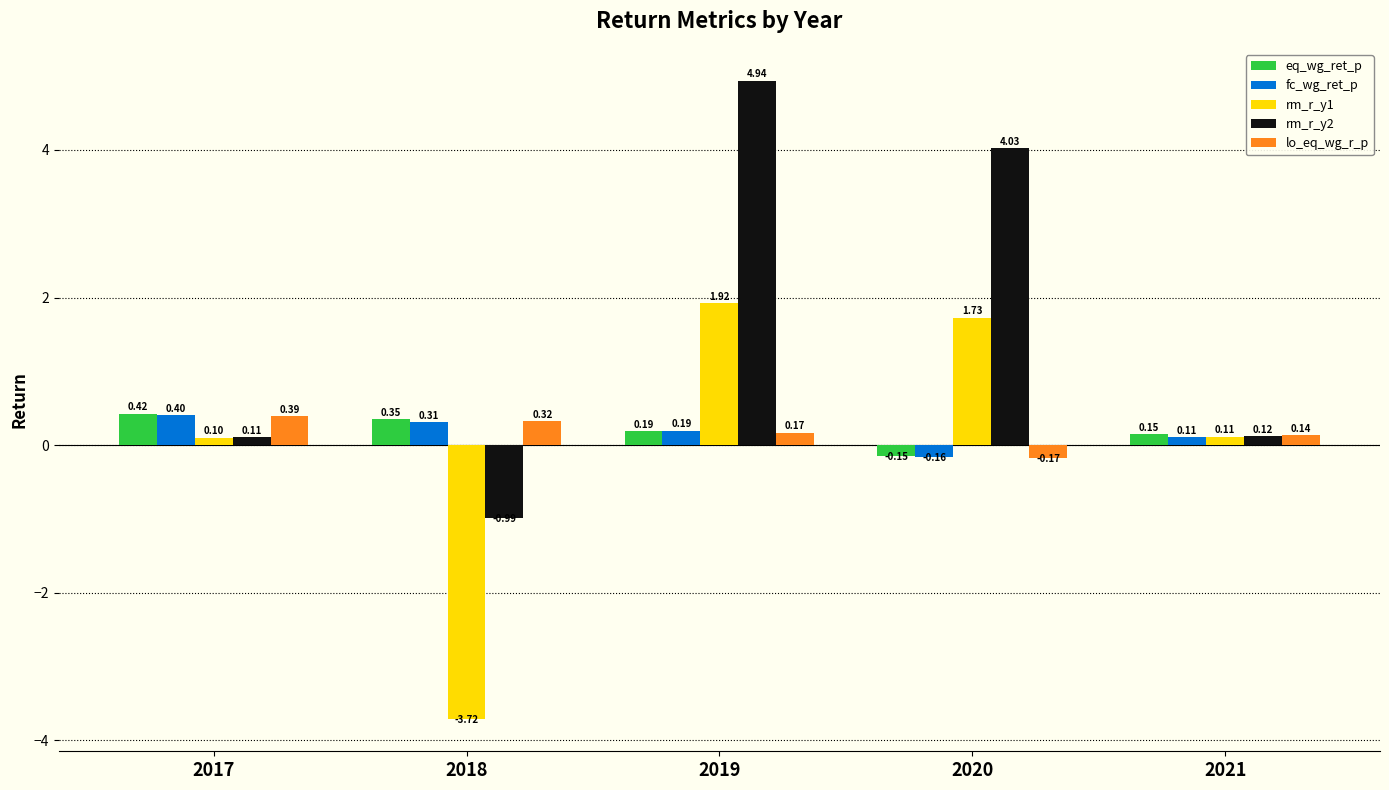

Which series has the largest range (max minus min)?

rm_r_y2